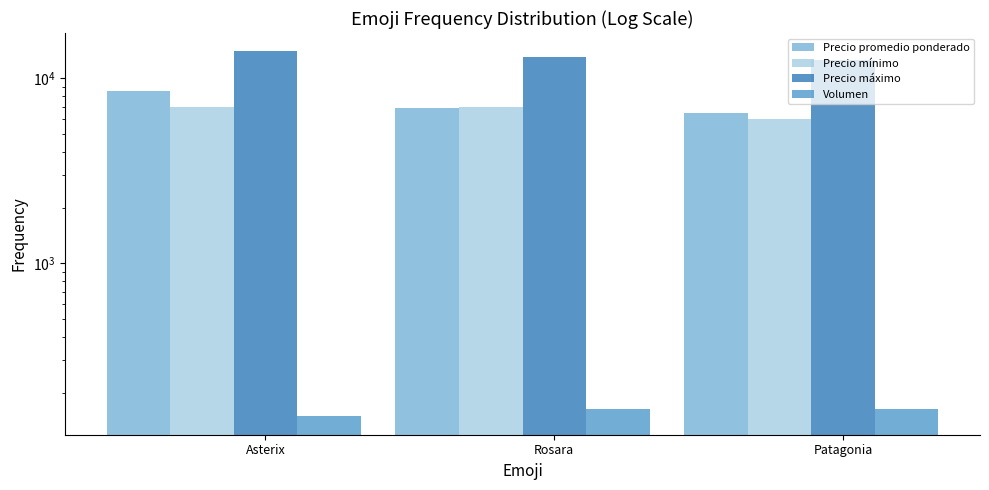

Between Asterix and Patagonia, which is larger?

Asterix